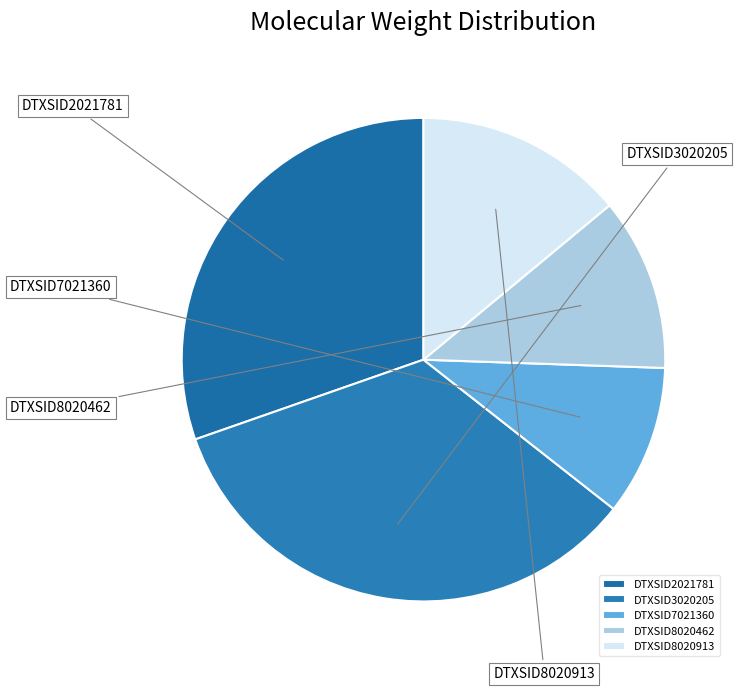

True or false: DTXSID8020913 accounts for 1% of the total.

False